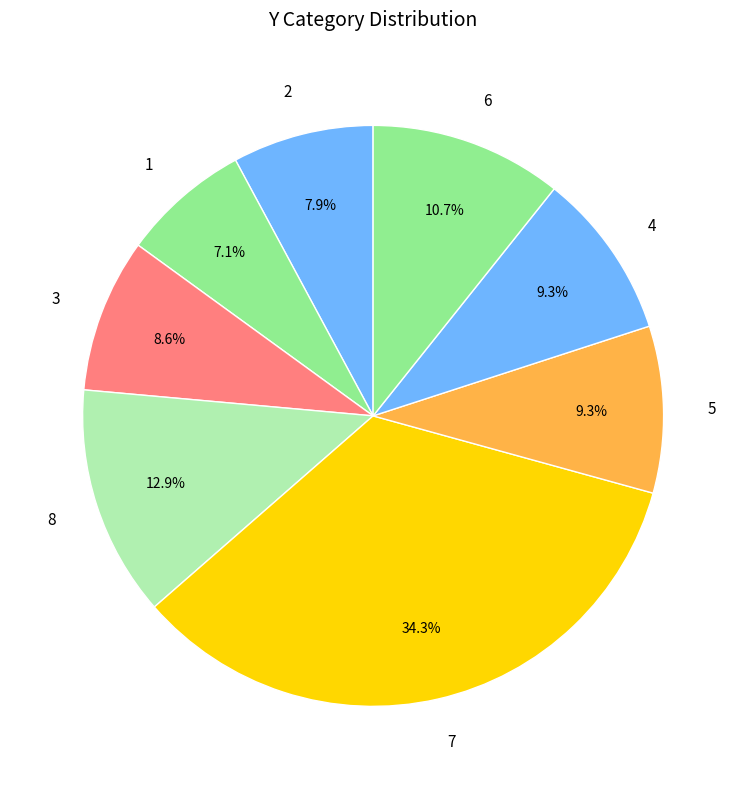

Between 5 and 7, which is larger?

7